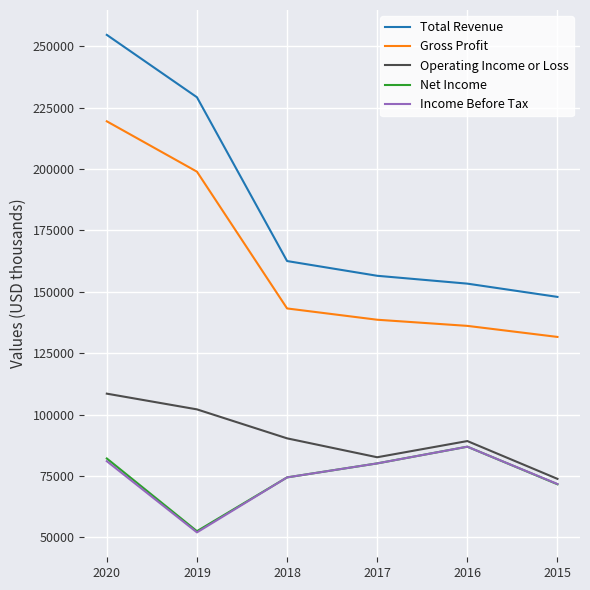

True or false: Operating Income or Loss has more than 0 interior local peaks.

True